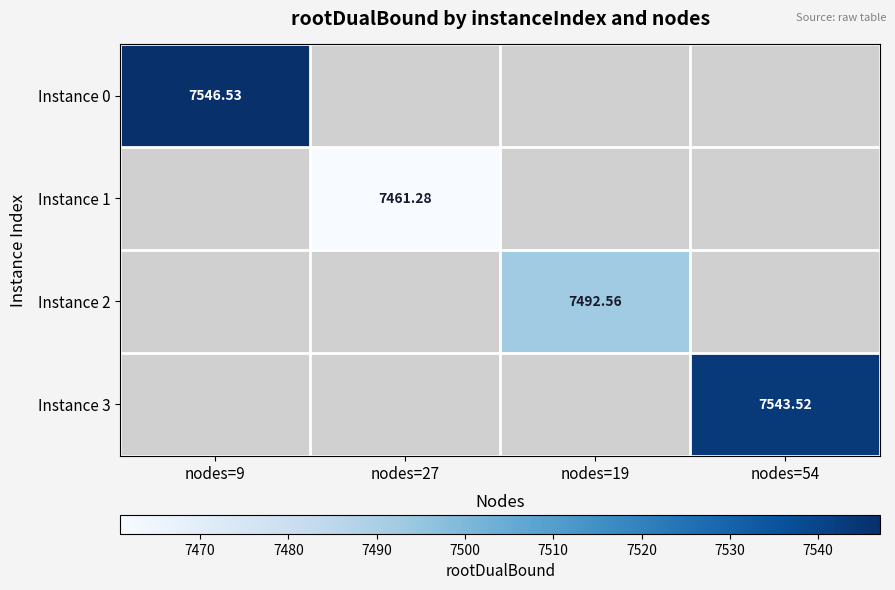

Which has a higher value, nodes=27 or nodes=54?

nodes=54